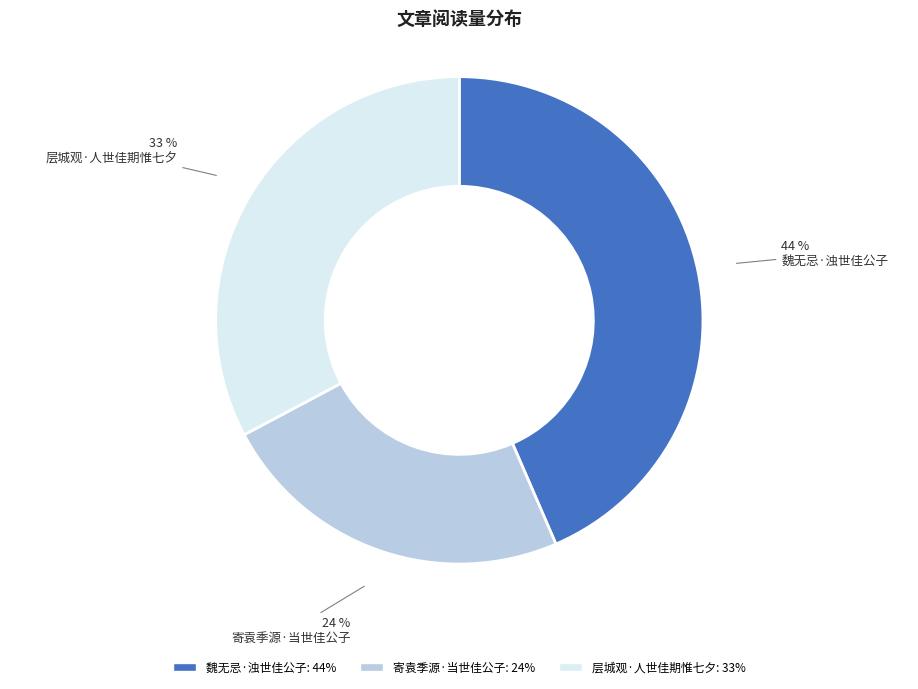

To the nearest percent, what is the difference between the 寄袁季源·当世佳公子 and 魏无忌·浊世佳公子 slice percentages?

20%